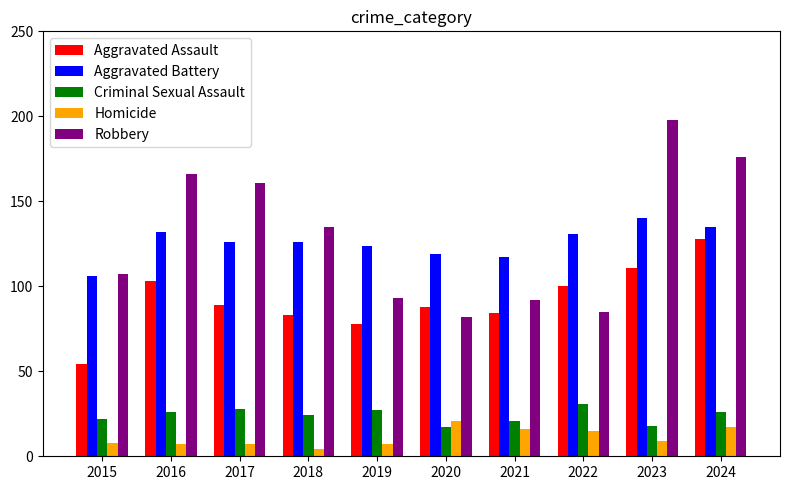

What is the smallest value displayed?

4